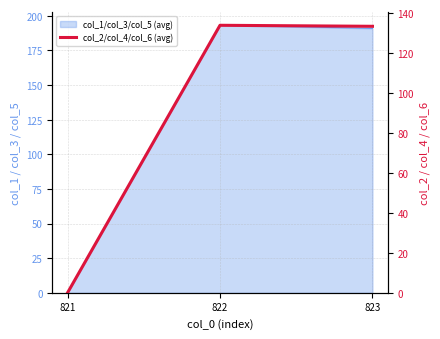

Does the chart have visible grid lines?

Yes